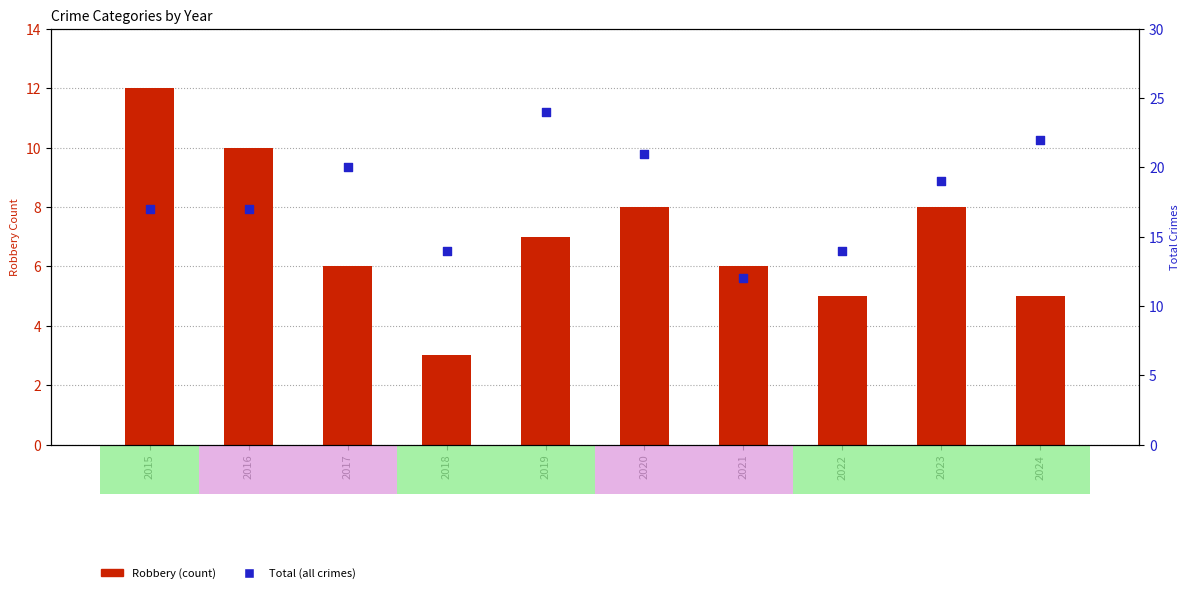

What is the total value across all series at 2022?

19